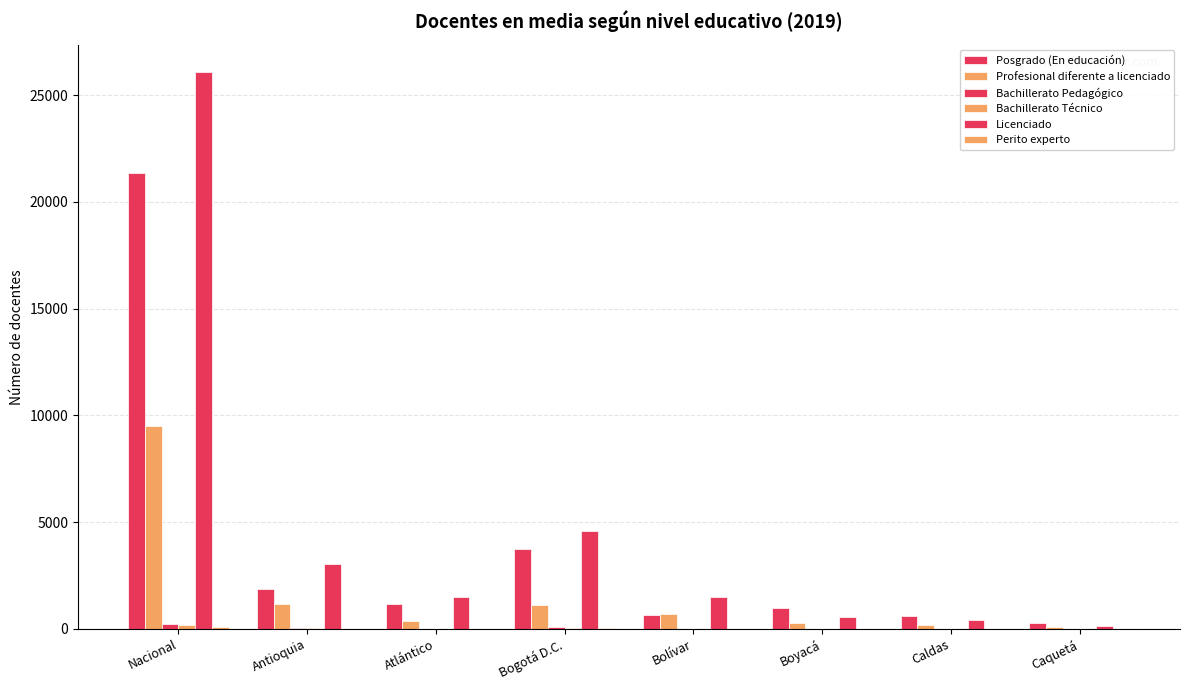

How many groups of bars are there?

8